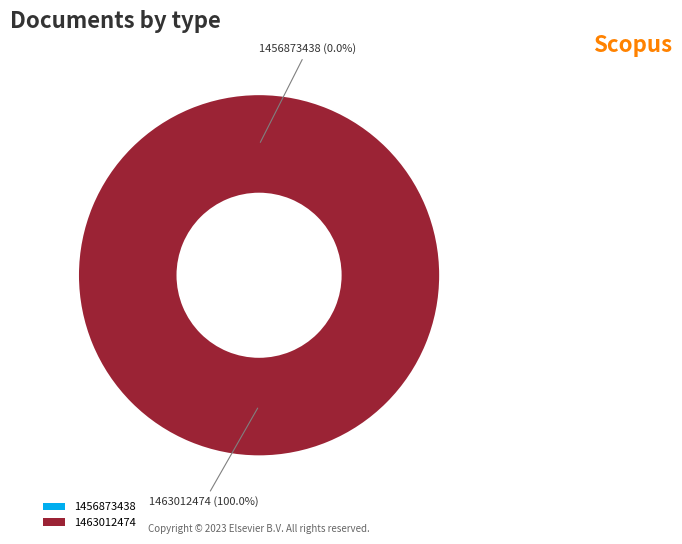

To the nearest percent, what is the difference between the 1463012474 and 1456873438 slice percentages?

100%